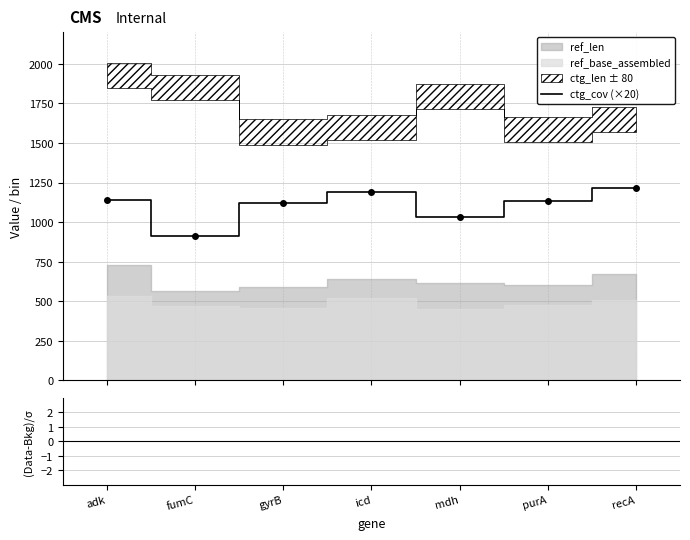

How many values in the ctg_cov (×20) series exceed 1136?

3